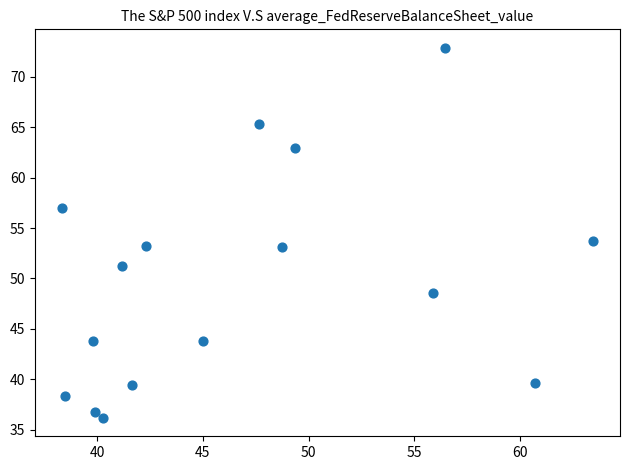

What is the range of Y values (max minus min)?

36.7